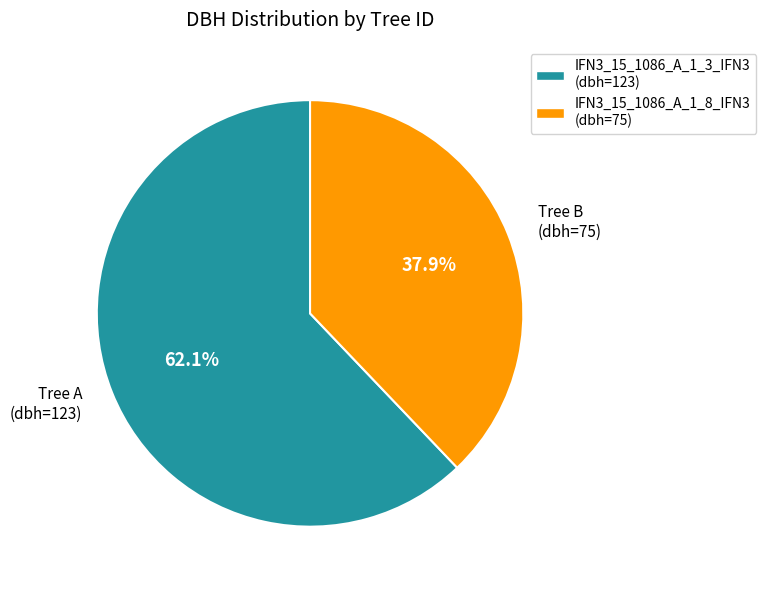

Between Tree A (dbh=123) and Tree B (dbh=75), which is larger?

Tree A (dbh=123)